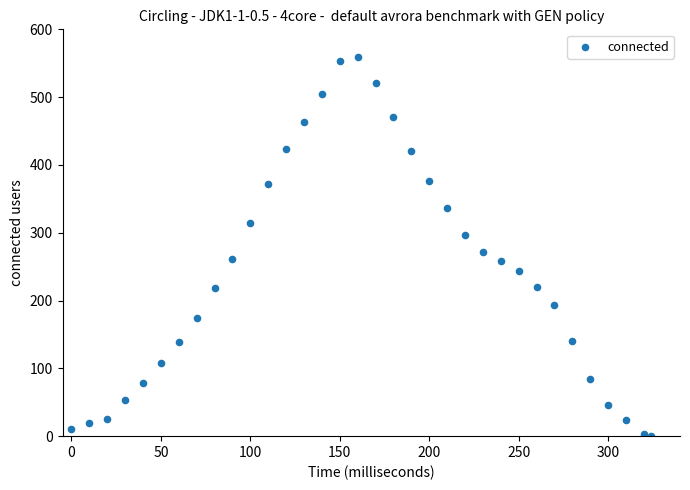

What is the range of X values (max minus min)?

324